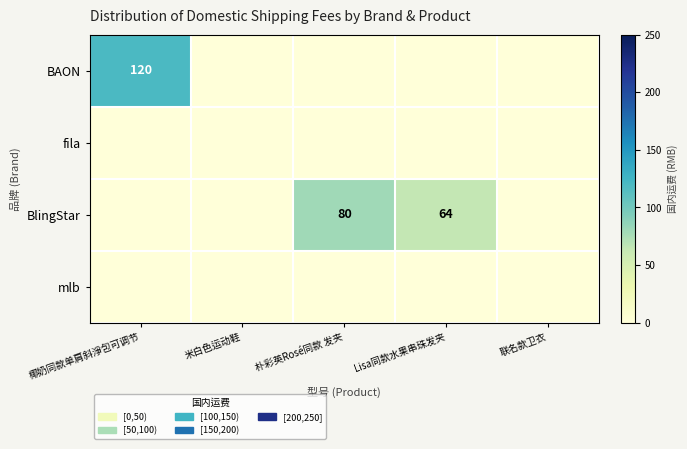

Between 朴彩英Rosé同款 发夹 and 椰奶同款单肩斜淨包可调节, which is larger?

椰奶同款单肩斜淨包可调节